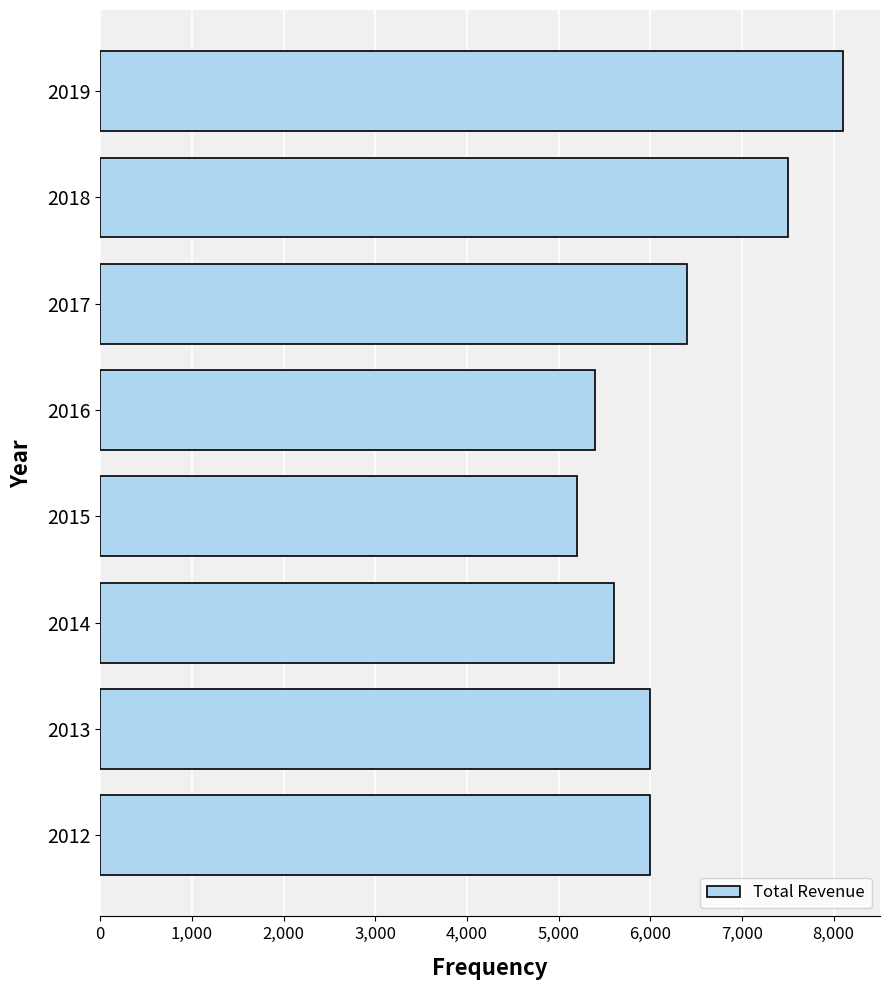

Between 2013 and 2017, which is larger?

2017